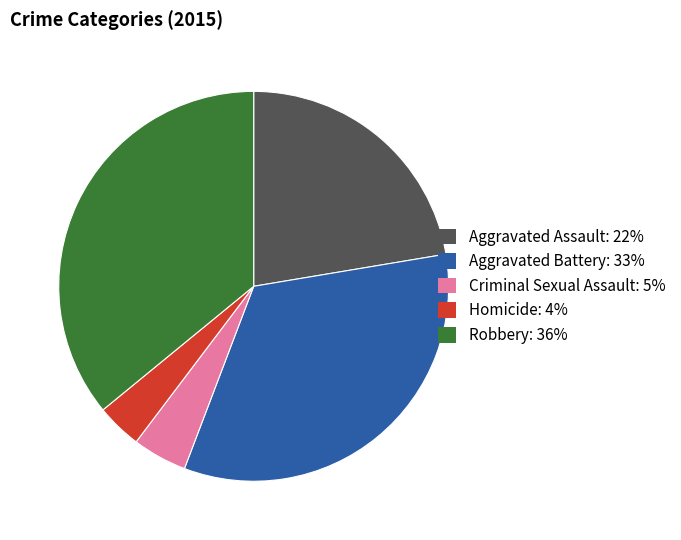

Is there any slice that represents more than half of the pie?

No